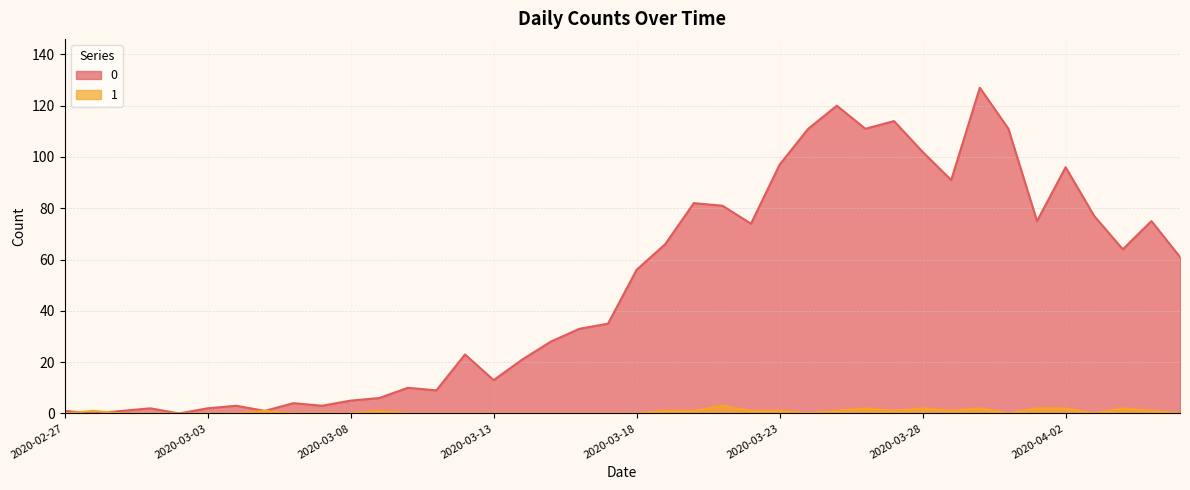

How many lines are shown in the chart?

2